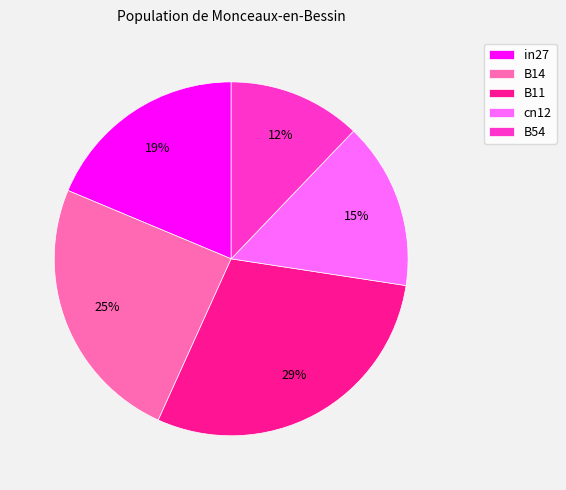

What is the largest slice in the pie chart?

B11